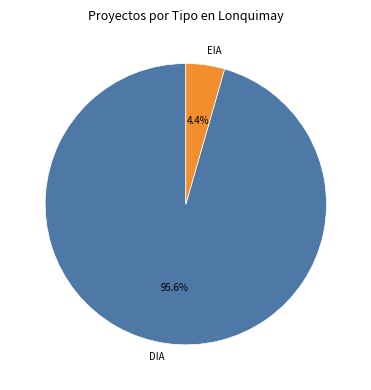

To the nearest percent, what portion does EIA represent?

4%